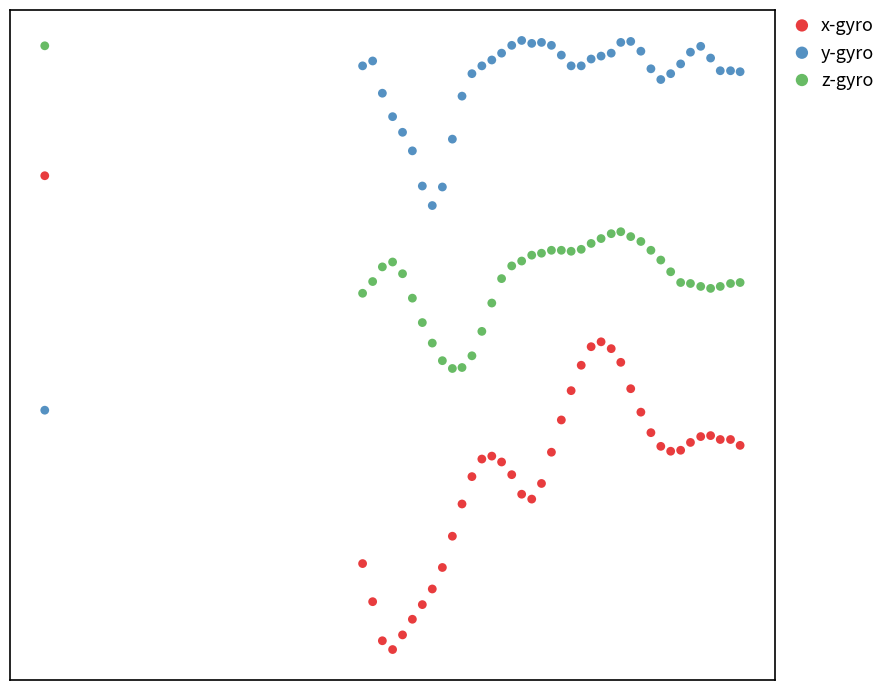

Which series reaches the minimum Y coordinate?

x-gyro